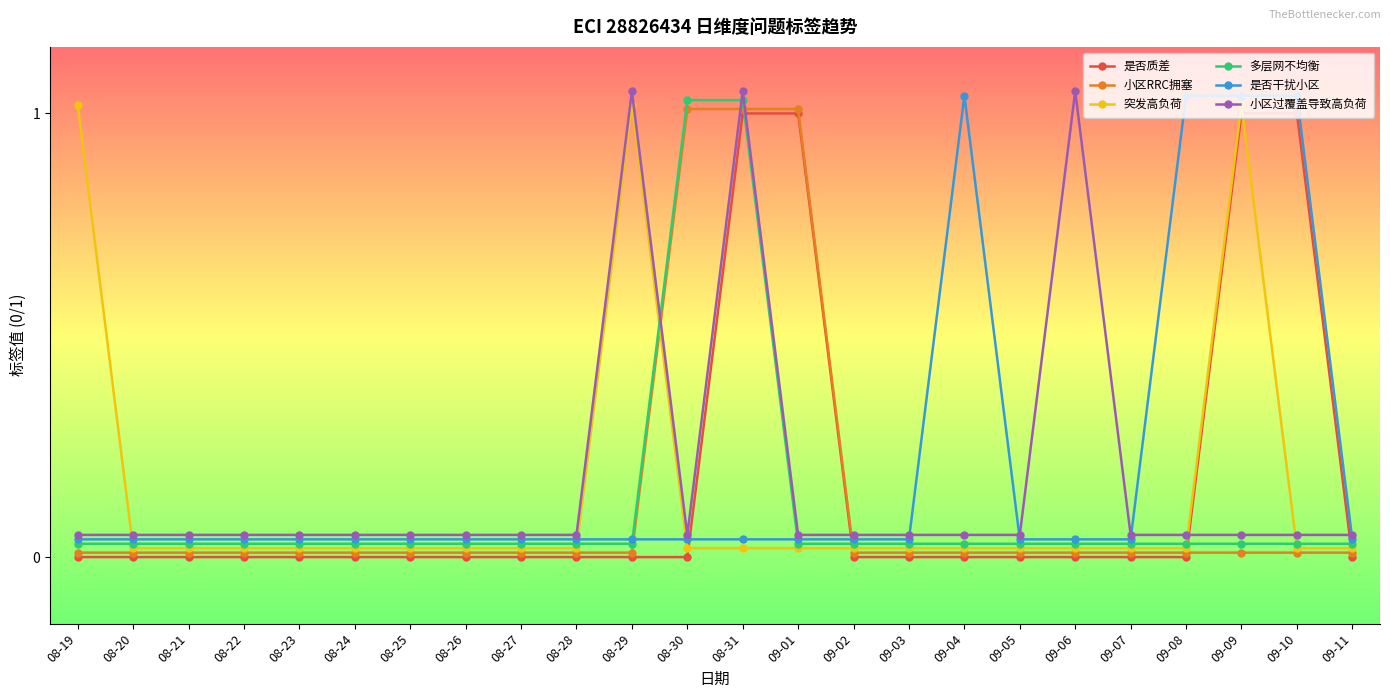

Is the value of 是否干扰小区 at 09-06 greater than the value of 小区RRC拥塞 at 08-24?

Yes